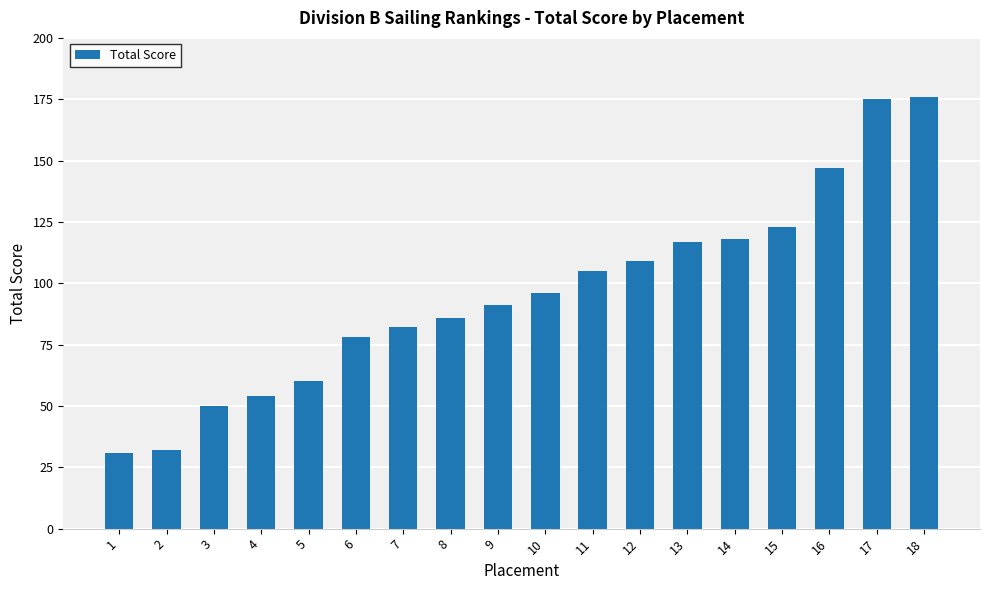

Reading right to left, list all the values displayed in this chart.

18=176	17=175	16=147	15=123	14=118	13=117	12=109	11=105	10=96	9=91	8=86	7=82	6=78	5=60	4=54	3=50	2=32	1=31